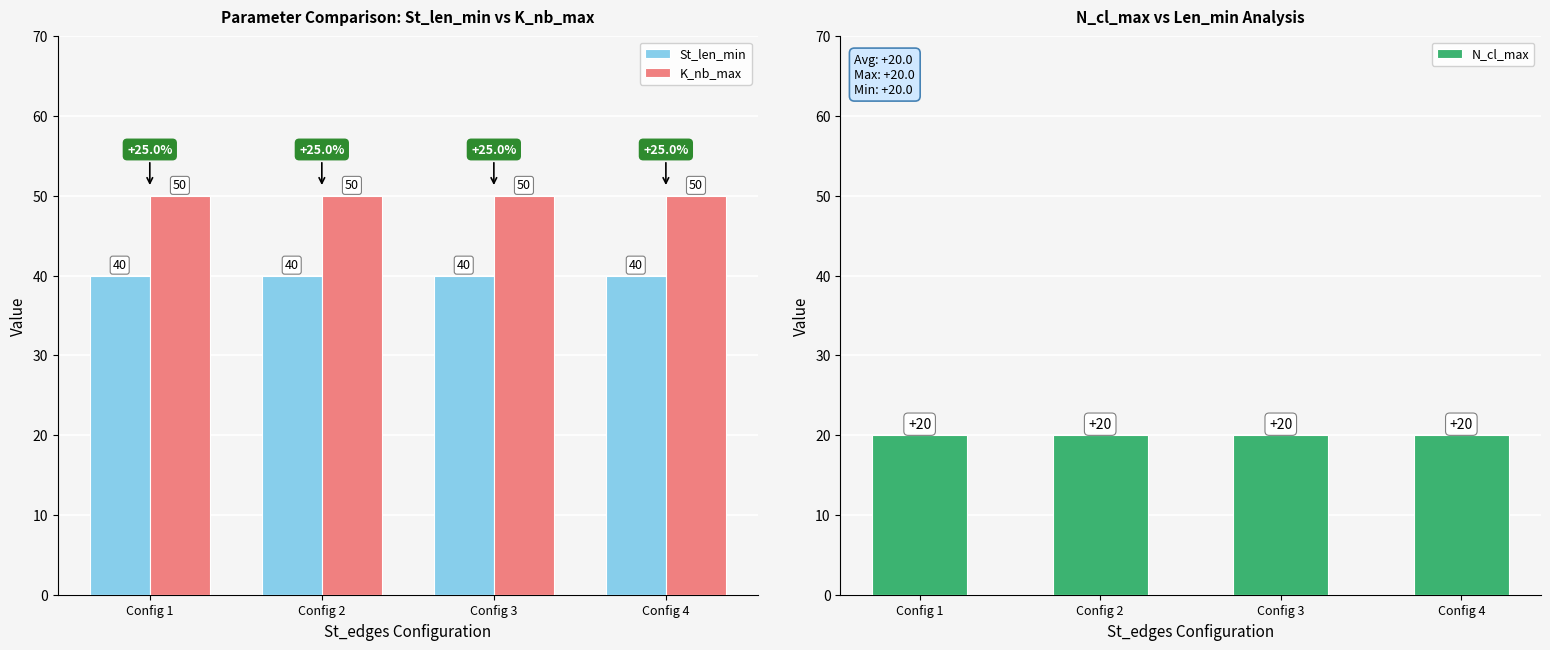

What are all the series names shown in the legend?

St_len_min, K_nb_max, N_cl_max